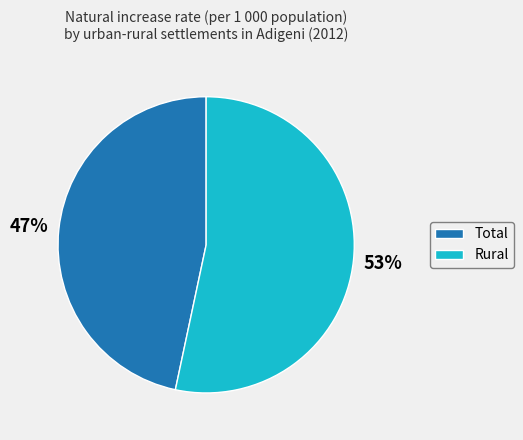

True or false: Total accounts for 34% of the total.

False